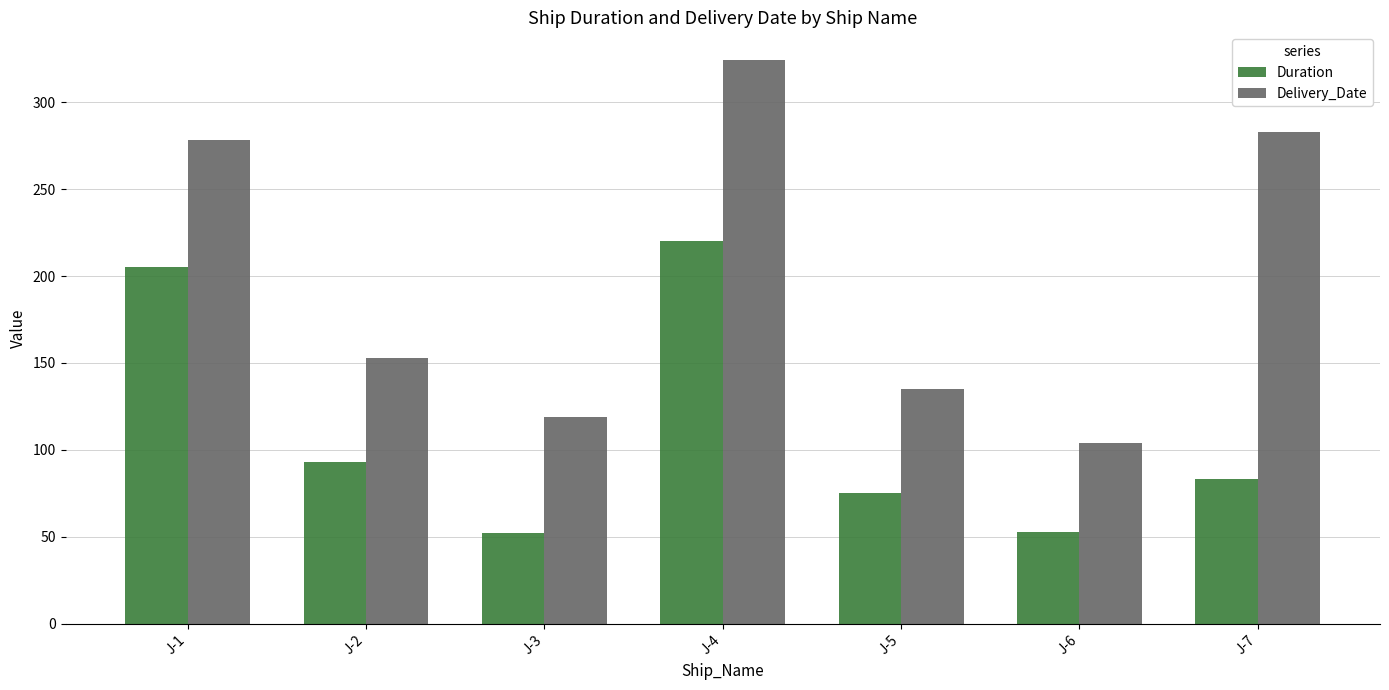

How many data points in Delivery_Date are less than 153?

3